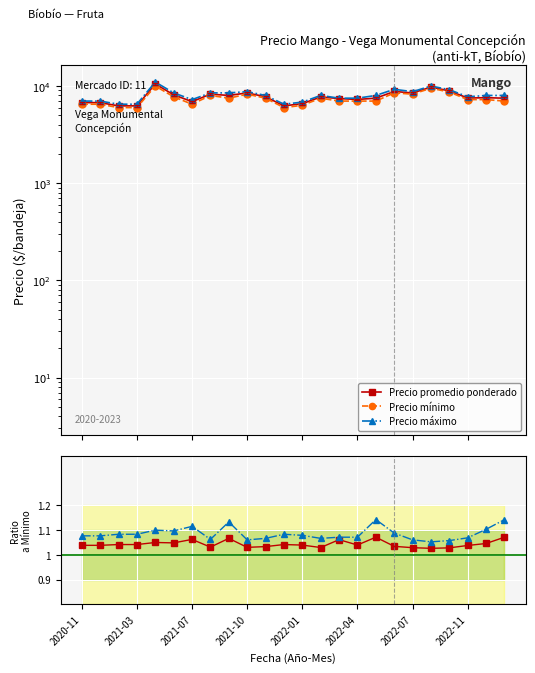

True or false: Precio máximo and Precio promedio ponderado intersect in this chart.

False